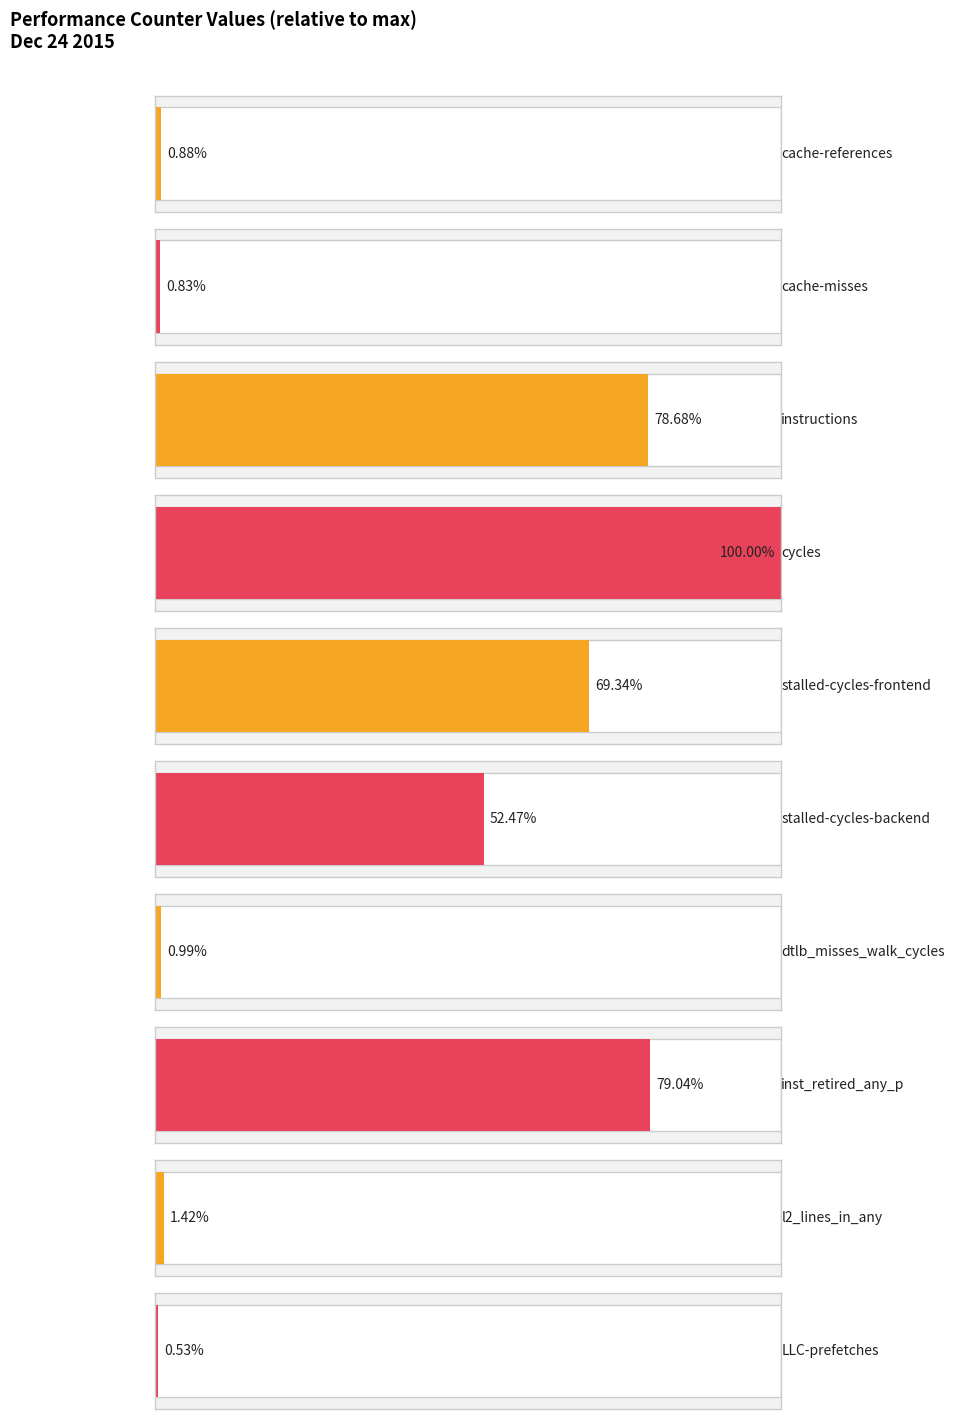

List the labels in order of value, largest first.

cycles, inst_retired_any_p, instructions, stalled-cycles-frontend, stalled-cycles-backend, l2_lines_in_any, dtlb_misses_walk_cycles, cache-references, cache-misses, LLC-prefetches